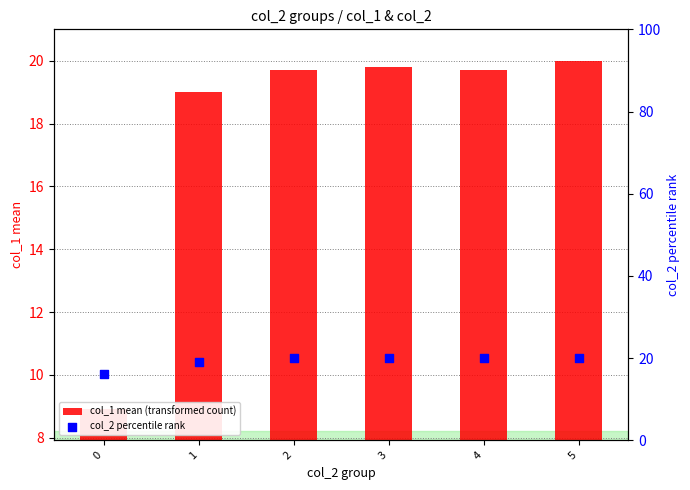

Which series has the largest Y range (max minus min)?

col_1 mean (transformed count)